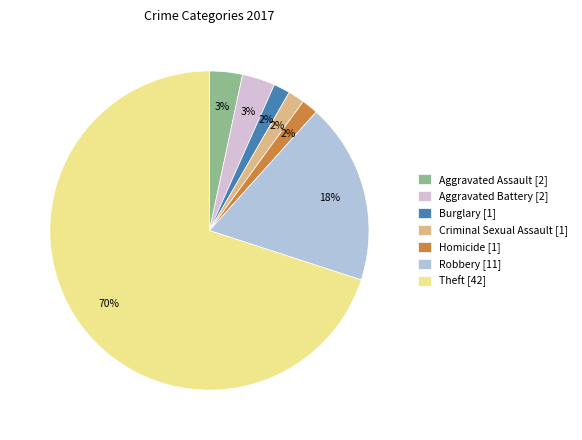

Is the sum of Burglary and Homicide greater than half?

No